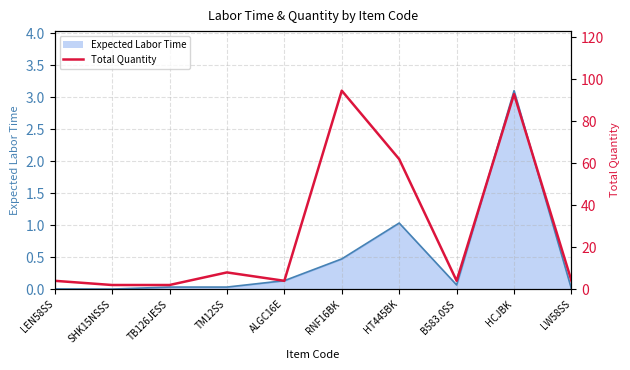

What is the label of the 4th point from the left?

TM12SS